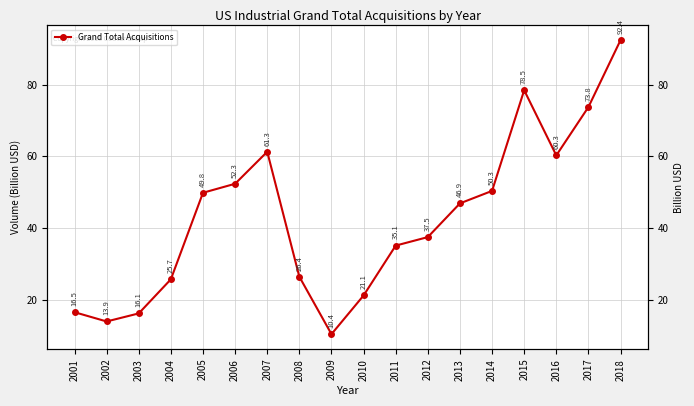

Where is the first local maximum?

2007